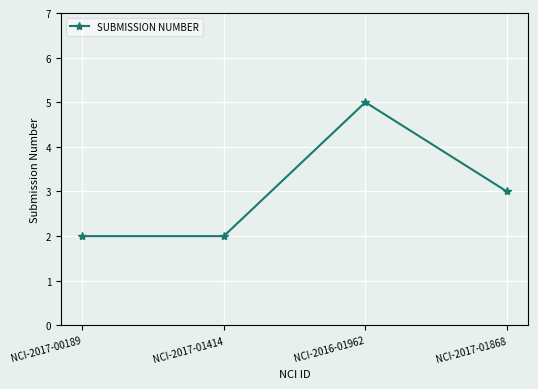

How many points are higher than both their immediate neighbors (excluding endpoints)?

1